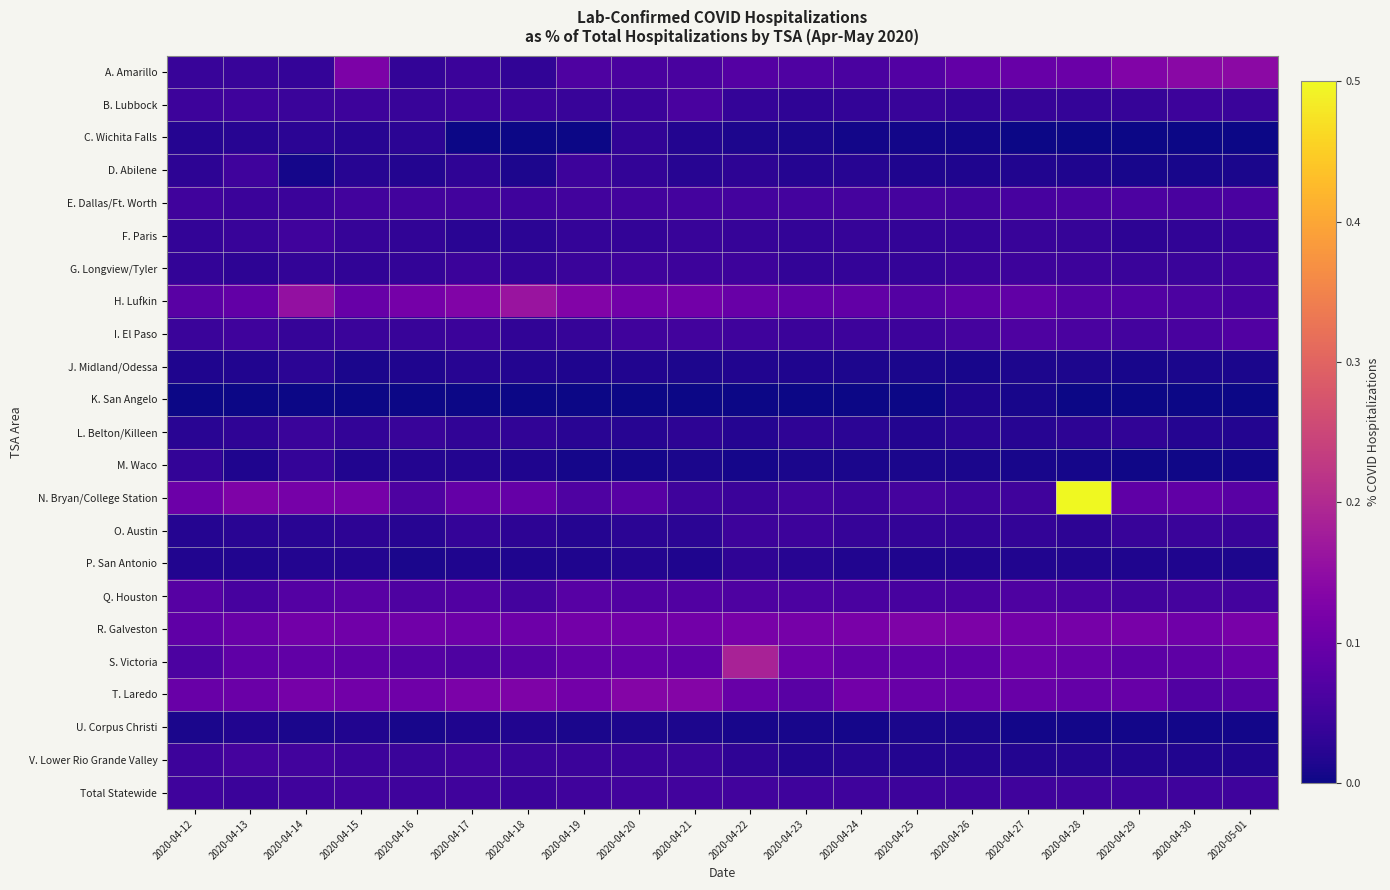

At which category is the sum across all series the highest?

2020-04-28